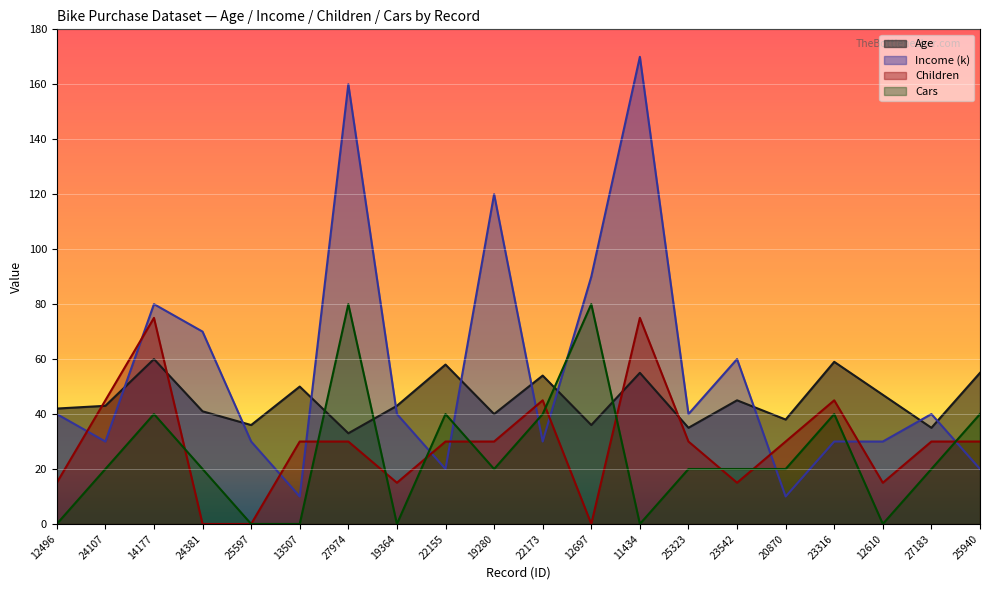

Which series has the largest total across all categories?

Income (k)